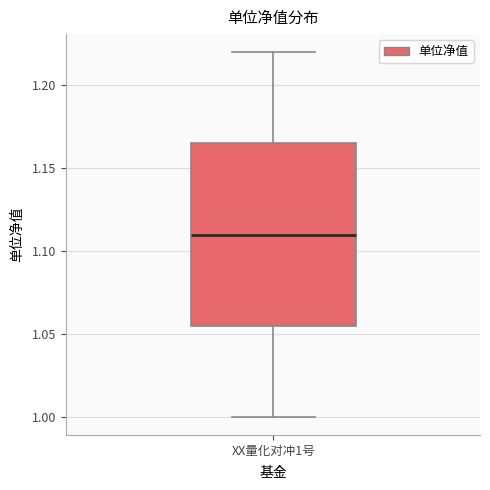

Read this box plot against the y-axis: the position of the median line, the range covered by the box, and the ends of both whiskers. The values are not printed on the chart, so give them approximately, as read against the axis.

median 1.110, box 1.055 to 1.165, whiskers 1.000 to 1.220